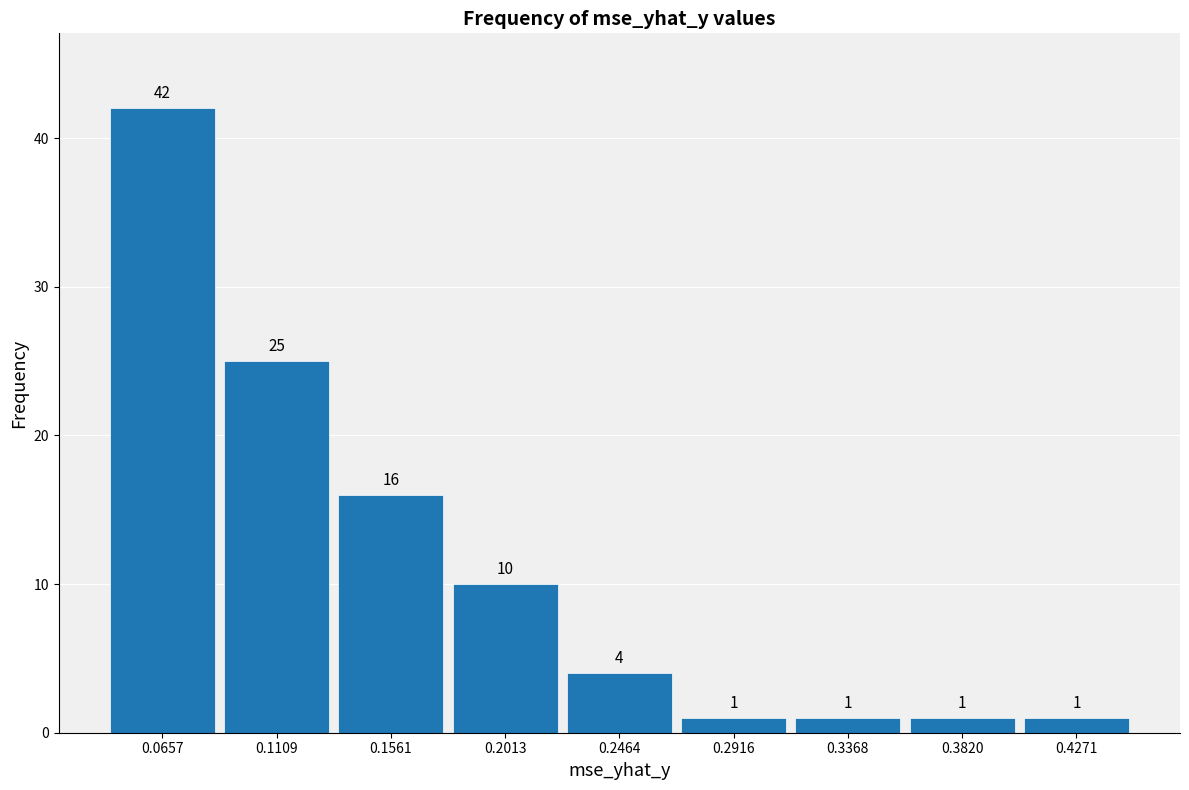

Reading left to right, list every bar in this chart as the range it spans on the x-axis followed by its height. The bar edges are not printed on the chart, so give them approximately, as read against the axis.

0.045 to 0.090: 42
0.090 to 0.135: 25
0.135 to 0.180: 16
0.180 to 0.225: 10
0.225 to 0.270: 4
0.270 to 0.315: 1
0.315 to 0.360: 1
0.360 to 0.405: 1
0.405 to 0.450: 1